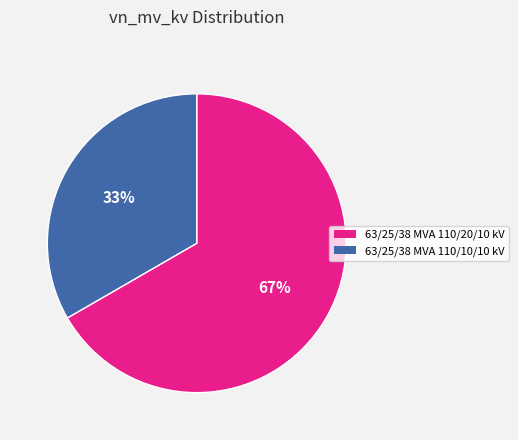

Rank the categories by value from lowest to highest.

63/25/38 MVA 110/10/10 kV, 63/25/38 MVA 110/20/10 kV